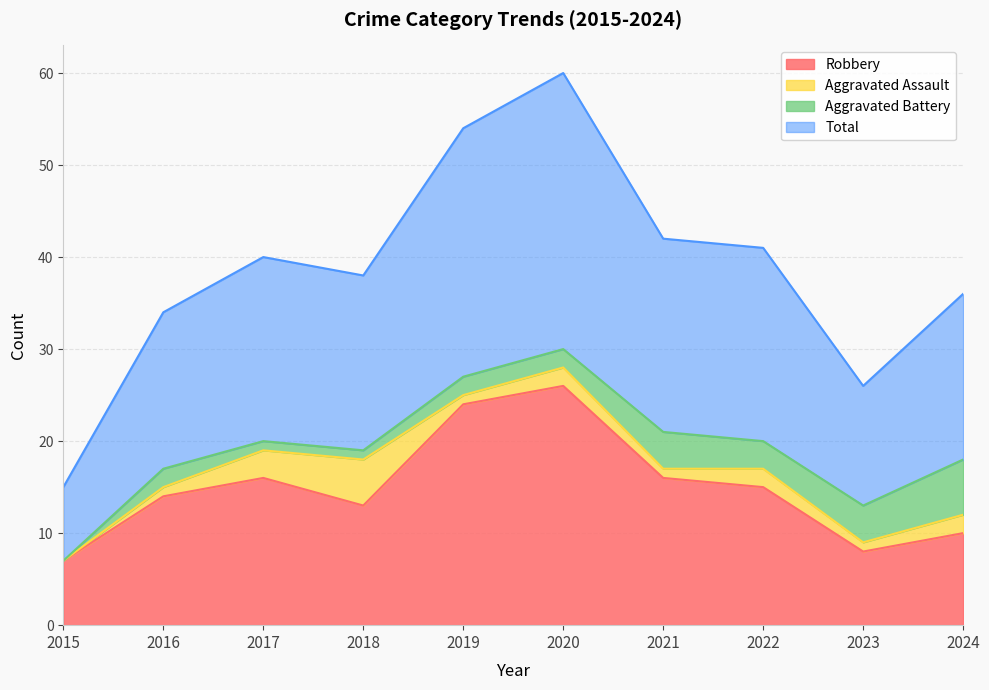

List the labels in order of Robbery value, largest first.

2020, 2019, 2017, 2021, 2022, 2016, 2018, 2024, 2023, 2015